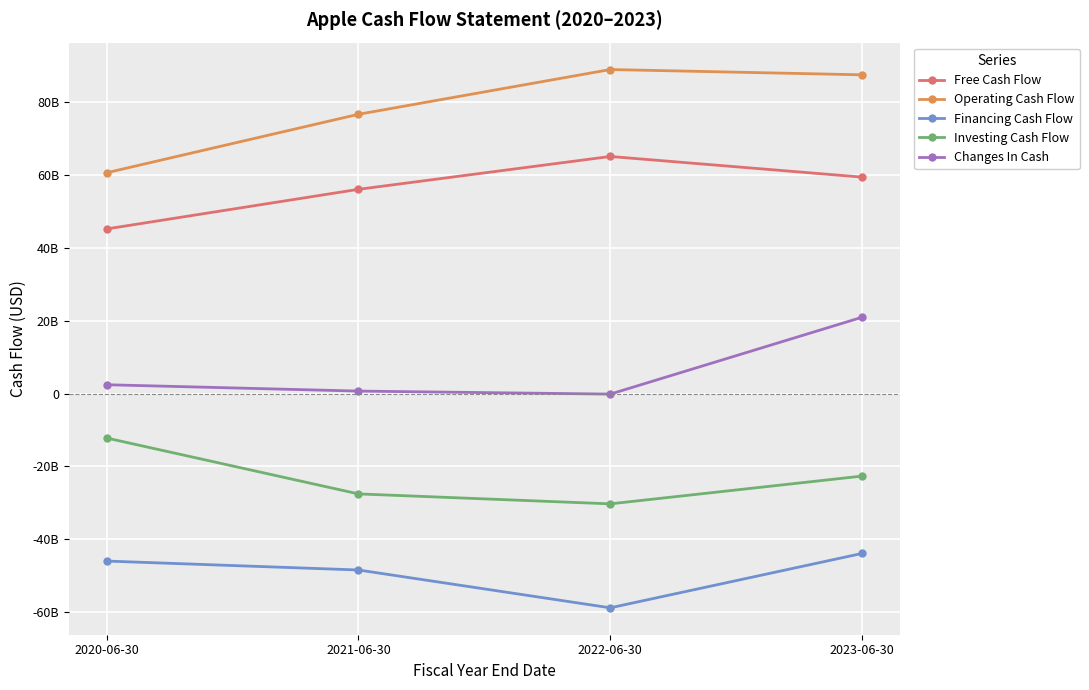

What is the difference between the maximum and second lowest values in the Free Cash Flow series?

9031000000